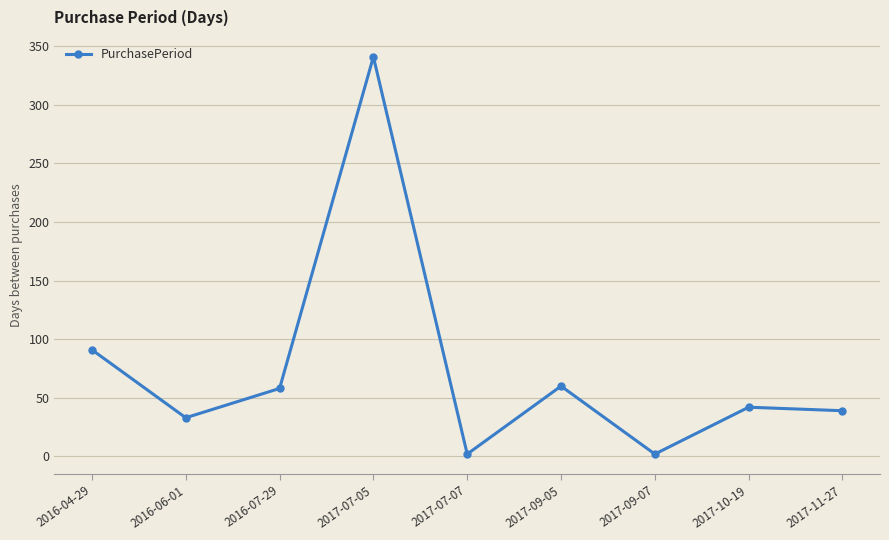

At which category does the data reach its first local valley?

2016-06-01